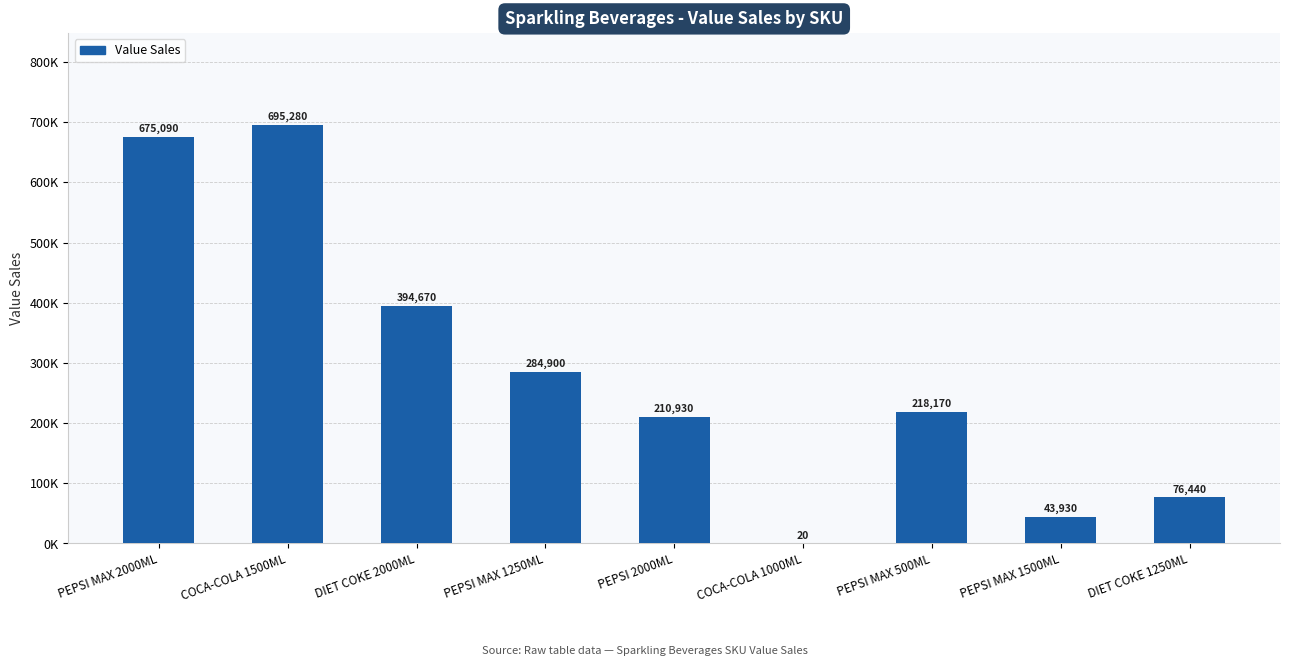

What is the value of the 6th bar from the left?

20